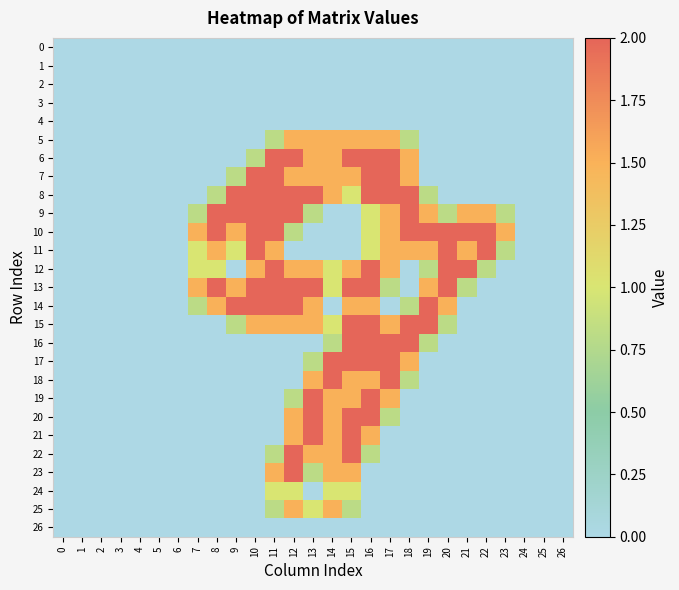

Reading left to right, extract all data points from this chart.

0: 0=0.0	1=0.0	2=0.0	3=0.0	4=0.0	5=0.0	6=0.0	7=0.0	8=0.0	9=0.0	10=0.0	11=0.0	12=0.0	13=0.0	14=0.0	15=0.0	16=0.0	17=0.0	18=0.0	19=0.0	20=0.0	21=0.0	22=0.0	23=0.0	24=0.0	25=0.0	26=0.0
1: 0=0.0	1=0.0	2=0.0	3=0.0	4=0.0	5=0.0	6=0.0	7=0.0	8=0.0	9=0.0	10=0.0	11=0.0	12=0.0	13=0.0	14=0.0	15=0.0	16=0.0	17=0.0	18=0.0	19=0.0	20=0.0	21=0.0	22=0.0	23=0.0	24=0.0	25=0.0	26=0.0
2: 0=0.0	1=0.0	2=0.0	3=0.0	4=0.0	5=0.0	6=0.0	7=0.0	8=0.0	9=0.0	10=0.0	11=0.0	12=0.0	13=0.0	14=0.0	15=0.0	16=0.0	17=0.0	18=0.0	19=0.0	20=0.0	21=0.0	22=0.0	23=0.0	24=0.0	25=0.0	26=0.0
3: 0=0.0	1=0.0	2=0.0	3=0.0	4=0.0	5=0.0	6=0.0	7=0.0	8=0.0	9=0.0	10=0.0	11=0.0	12=0.0	13=0.0	14=0.0	15=0.0	16=0.0	17=0.0	18=0.0	19=0.0	20=0.0	21=0.0	22=0.0	23=0.0	24=0.0	25=0.0	26=0.0
4: 0=0.0	1=0.0	2=0.0	3=0.0	4=0.0	5=0.0	6=0.0	7=0.0	8=0.0	9=0.0	10=0.0	11=0.0	12=0.0	13=0.0	14=0.0	15=0.0	16=0.0	17=0.0	18=0.0	19=0.0	20=0.0	21=0.0	22=0.0	23=0.0	24=0.0	25=0.0	26=0.0
5: 0=0.0	1=0.0	2=0.0	3=0.0	4=0.0	5=0.0	6=0.0	7=0.0	8=0.0	9=0.0	10=0.0	11=0.8	12=1.5	13=1.5	14=1.5	15=1.5	16=1.5	17=1.5	18=0.8	19=0.0	20=0.0	21=0.0	22=0.0	23=0.0	24=0.0	25=0.0	26=0.0
6: 0=0.0	1=0.0	2=0.0	3=0.0	4=0.0	5=0.0	6=0.0	7=0.0	8=0.0	9=0.0	10=0.8	11=2.0	12=2.0	13=1.5	14=1.5	15=2.0	16=2.0	17=2.0	18=1.5	19=0.0	20=0.0	21=0.0	22=0.0	23=0.0	24=0.0	25=0.0	26=0.0
7: 0=0.0	1=0.0	2=0.0	3=0.0	4=0.0	5=0.0	6=0.0	7=0.0	8=0.0	9=0.8	10=2.0	11=2.0	12=1.5	13=1.5	14=1.5	15=1.5	16=2.0	17=2.0	18=1.5	19=0.0	20=0.0	21=0.0	22=0.0	23=0.0	24=0.0	25=0.0	26=0.0
8: 0=0.0	1=0.0	2=0.0	3=0.0	4=0.0	5=0.0	6=0.0	7=0.0	8=0.8	9=2.0	10=2.0	11=2.0	12=2.0	13=2.0	14=1.5	15=1.0	16=2.0	17=2.0	18=2.0	19=0.8	20=0.0	21=0.0	22=0.0	23=0.0	24=0.0	25=0.0	26=0.0
9: 0=0.0	1=0.0	2=0.0	3=0.0	4=0.0	5=0.0	6=0.0	7=0.8	8=2.0	9=2.0	10=2.0	11=2.0	12=2.0	13=0.8	14=0.0	15=0.0	16=1.0	17=1.5	18=2.0	19=1.5	20=0.8	21=1.5	22=1.5	23=0.8	24=0.0	25=0.0	26=0.0
10: 0=0.0	1=0.0	2=0.0	3=0.0	4=0.0	5=0.0	6=0.0	7=1.5	8=2.0	9=1.5	10=2.0	11=2.0	12=0.8	13=0.0	14=0.0	15=0.0	16=1.0	17=1.5	18=2.0	19=2.0	20=2.0	21=2.0	22=2.0	23=1.5	24=0.0	25=0.0	26=0.0
11: 0=0.0	1=0.0	2=0.0	3=0.0	4=0.0	5=0.0	6=0.0	7=1.0	8=1.5	9=1.0	10=2.0	11=1.5	12=0.0	13=0.0	14=0.0	15=0.0	16=1.0	17=1.5	18=1.5	19=1.5	20=2.0	21=1.5	22=2.0	23=0.8	24=0.0	25=0.0	26=0.0
12: 0=0.0	1=0.0	2=0.0	3=0.0	4=0.0	5=0.0	6=0.0	7=1.0	8=1.0	9=0.0	10=1.5	11=2.0	12=1.5	13=1.5	14=1.0	15=1.5	16=2.0	17=1.5	18=0.0	19=0.8	20=2.0	21=2.0	22=0.8	23=0.0	24=0.0	25=0.0	26=0.0
13: 0=0.0	1=0.0	2=0.0	3=0.0	4=0.0	5=0.0	6=0.0	7=1.5	8=2.0	9=1.5	10=2.0	11=2.0	12=2.0	13=2.0	14=1.0	15=2.0	16=2.0	17=0.8	18=0.0	19=1.5	20=2.0	21=0.8	22=0.0	23=0.0	24=0.0	25=0.0	26=0.0
14: 0=0.0	1=0.0	2=0.0	3=0.0	4=0.0	5=0.0	6=0.0	7=0.8	8=1.5	9=2.0	10=2.0	11=2.0	12=2.0	13=1.5	14=0.0	15=1.5	16=1.5	17=0.0	18=0.8	19=2.0	20=1.5	21=0.0	22=0.0	23=0.0	24=0.0	25=0.0	26=0.0
15: 0=0.0	1=0.0	2=0.0	3=0.0	4=0.0	5=0.0	6=0.0	7=0.0	8=0.0	9=0.8	10=1.5	11=1.5	12=1.5	13=1.5	14=1.0	15=2.0	16=2.0	17=1.5	18=2.0	19=2.0	20=0.8	21=0.0	22=0.0	23=0.0	24=0.0	25=0.0	26=0.0
16: 0=0.0	1=0.0	2=0.0	3=0.0	4=0.0	5=0.0	6=0.0	7=0.0	8=0.0	9=0.0	10=0.0	11=0.0	12=0.0	13=0.0	14=0.8	15=2.0	16=2.0	17=2.0	18=2.0	19=0.8	20=0.0	21=0.0	22=0.0	23=0.0	24=0.0	25=0.0	26=0.0
17: 0=0.0	1=0.0	2=0.0	3=0.0	4=0.0	5=0.0	6=0.0	7=0.0	8=0.0	9=0.0	10=0.0	11=0.0	12=0.0	13=0.8	14=2.0	15=2.0	16=2.0	17=2.0	18=1.5	19=0.0	20=0.0	21=0.0	22=0.0	23=0.0	24=0.0	25=0.0	26=0.0
18: 0=0.0	1=0.0	2=0.0	3=0.0	4=0.0	5=0.0	6=0.0	7=0.0	8=0.0	9=0.0	10=0.0	11=0.0	12=0.0	13=1.5	14=2.0	15=1.5	16=1.5	17=2.0	18=0.8	19=0.0	20=0.0	21=0.0	22=0.0	23=0.0	24=0.0	25=0.0	26=0.0
19: 0=0.0	1=0.0	2=0.0	3=0.0	4=0.0	5=0.0	6=0.0	7=0.0	8=0.0	9=0.0	10=0.0	11=0.0	12=0.8	13=2.0	14=1.5	15=1.5	16=2.0	17=1.5	18=0.0	19=0.0	20=0.0	21=0.0	22=0.0	23=0.0	24=0.0	25=0.0	26=0.0
20: 0=0.0	1=0.0	2=0.0	3=0.0	4=0.0	5=0.0	6=0.0	7=0.0	8=0.0	9=0.0	10=0.0	11=0.0	12=1.5	13=2.0	14=1.5	15=2.0	16=2.0	17=0.8	18=0.0	19=0.0	20=0.0	21=0.0	22=0.0	23=0.0	24=0.0	25=0.0	26=0.0
21: 0=0.0	1=0.0	2=0.0	3=0.0	4=0.0	5=0.0	6=0.0	7=0.0	8=0.0	9=0.0	10=0.0	11=0.0	12=1.5	13=2.0	14=1.5	15=2.0	16=1.5	17=0.0	18=0.0	19=0.0	20=0.0	21=0.0	22=0.0	23=0.0	24=0.0	25=0.0	26=0.0
22: 0=0.0	1=0.0	2=0.0	3=0.0	4=0.0	5=0.0	6=0.0	7=0.0	8=0.0	9=0.0	10=0.0	11=0.8	12=2.0	13=1.5	14=1.5	15=2.0	16=0.8	17=0.0	18=0.0	19=0.0	20=0.0	21=0.0	22=0.0	23=0.0	24=0.0	25=0.0	26=0.0
23: 0=0.0	1=0.0	2=0.0	3=0.0	4=0.0	5=0.0	6=0.0	7=0.0	8=0.0	9=0.0	10=0.0	11=1.5	12=2.0	13=0.8	14=1.5	15=1.5	16=0.0	17=0.0	18=0.0	19=0.0	20=0.0	21=0.0	22=0.0	23=0.0	24=0.0	25=0.0	26=0.0
24: 0=0.0	1=0.0	2=0.0	3=0.0	4=0.0	5=0.0	6=0.0	7=0.0	8=0.0	9=0.0	10=0.0	11=1.0	12=1.0	13=0.0	14=1.0	15=1.0	16=0.0	17=0.0	18=0.0	19=0.0	20=0.0	21=0.0	22=0.0	23=0.0	24=0.0	25=0.0	26=0.0
25: 0=0.0	1=0.0	2=0.0	3=0.0	4=0.0	5=0.0	6=0.0	7=0.0	8=0.0	9=0.0	10=0.0	11=0.8	12=1.5	13=1.0	14=1.5	15=0.8	16=0.0	17=0.0	18=0.0	19=0.0	20=0.0	21=0.0	22=0.0	23=0.0	24=0.0	25=0.0	26=0.0
26: 0=0.0	1=0.0	2=0.0	3=0.0	4=0.0	5=0.0	6=0.0	7=0.0	8=0.0	9=0.0	10=0.0	11=0.0	12=0.0	13=0.0	14=0.0	15=0.0	16=0.0	17=0.0	18=0.0	19=0.0	20=0.0	21=0.0	22=0.0	23=0.0	24=0.0	25=0.0	26=0.0